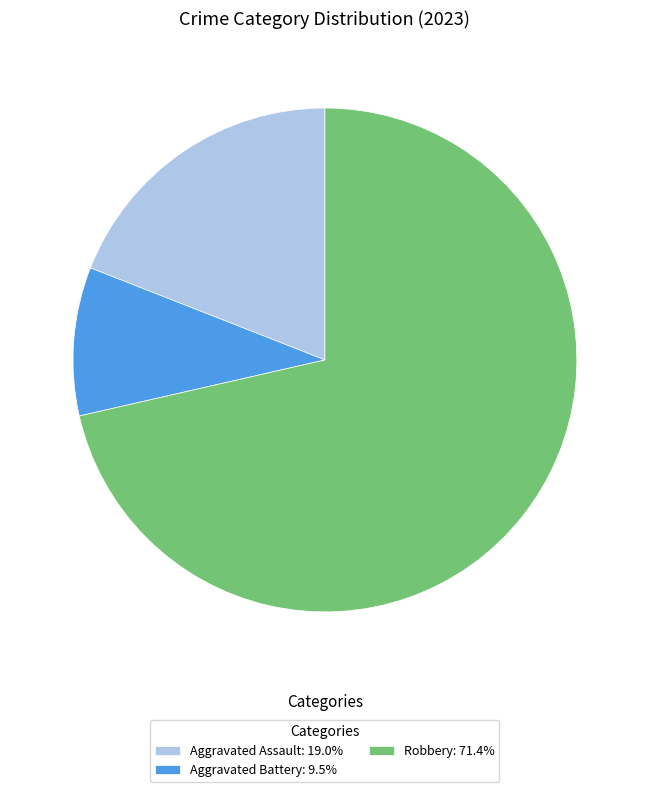

Is there a majority slice in this chart?

Yes